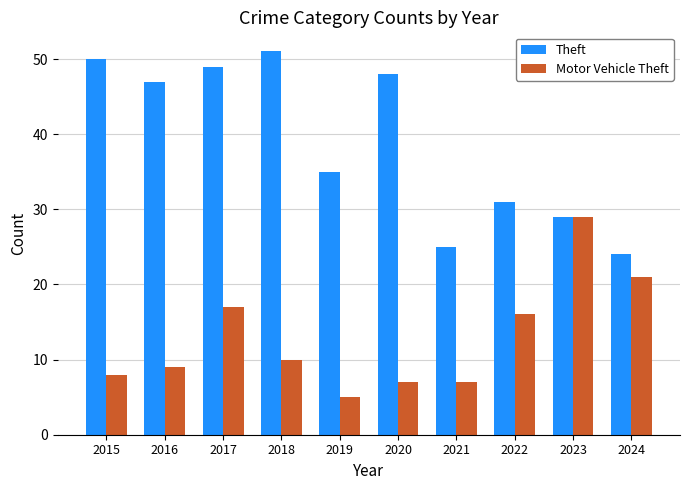

List the series in order of their overall mean, lowest first.

Motor Vehicle Theft, Theft